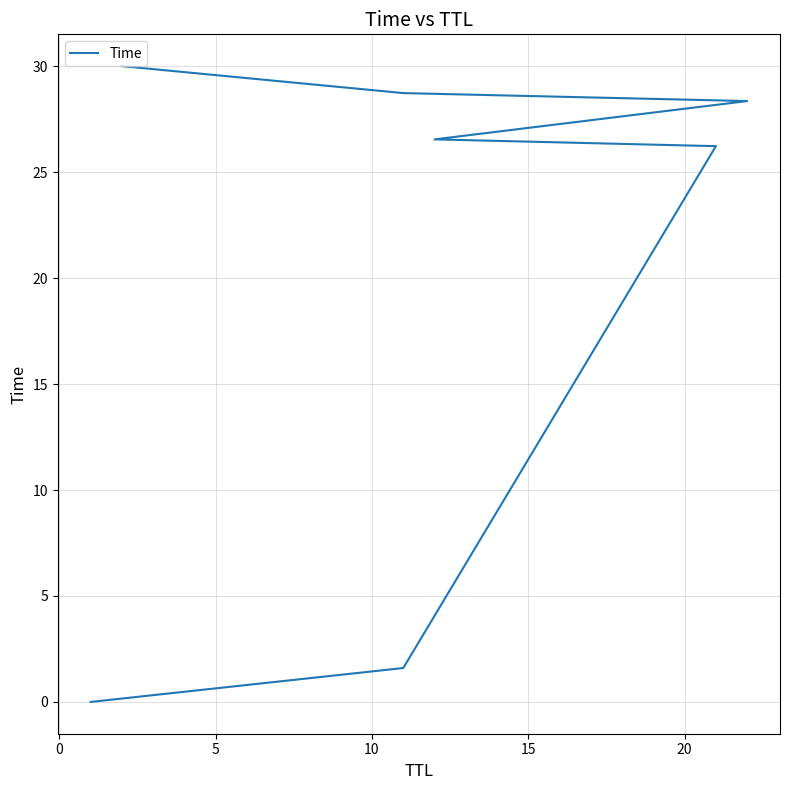

Does the chart have visible grid lines?

Yes